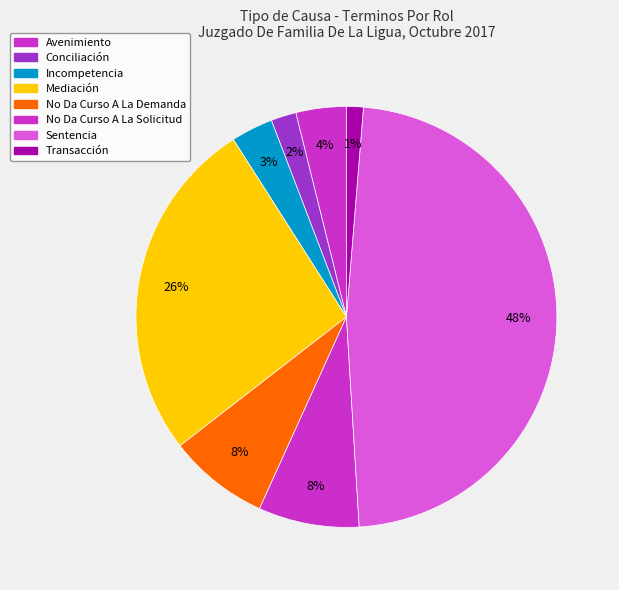

How many segments does this pie chart have?

8